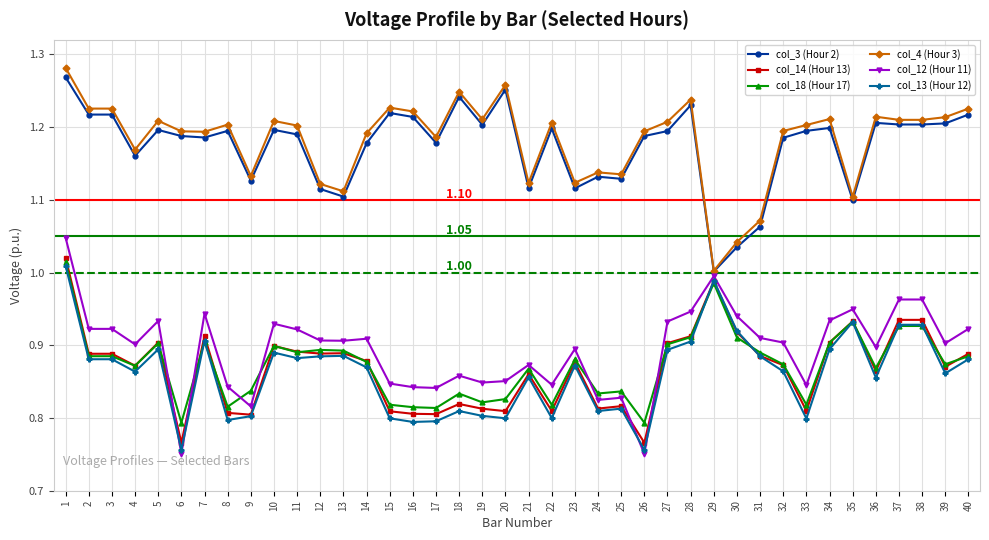

True or false: col_4 (Hour 3) and col_18 (Hour 17) intersect in this chart.

False